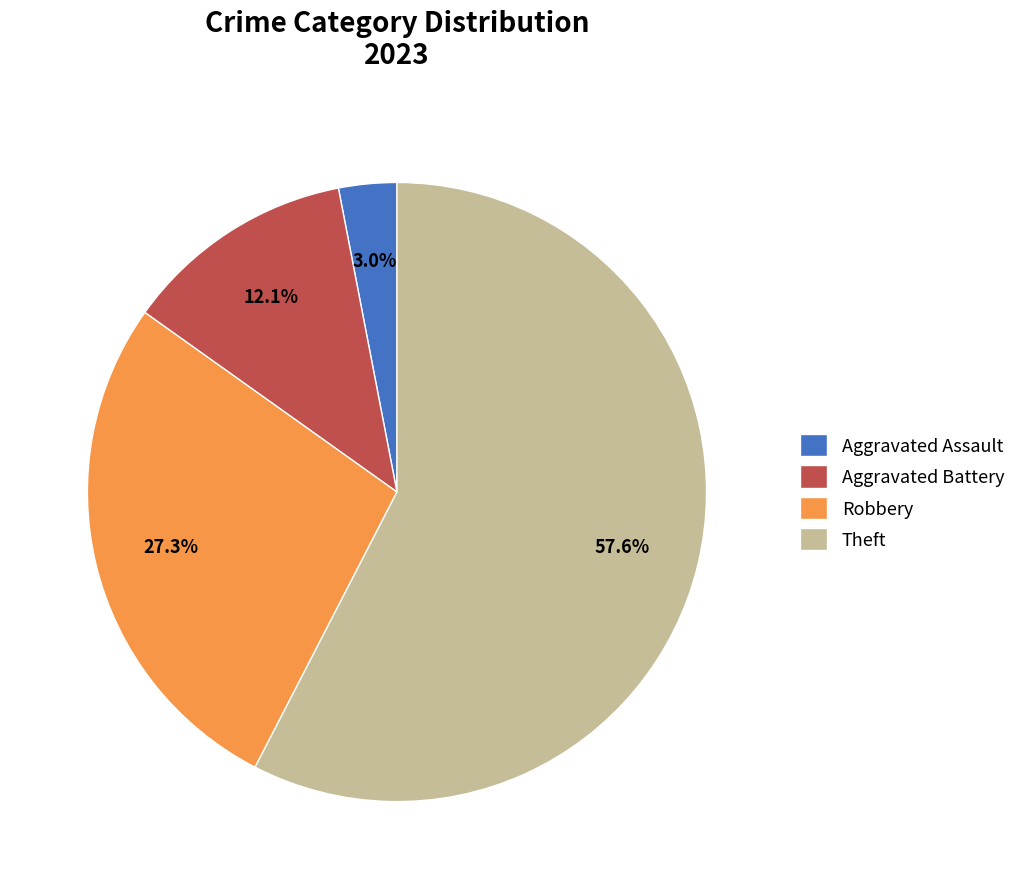

Which has a higher value, Theft or Robbery?

Theft